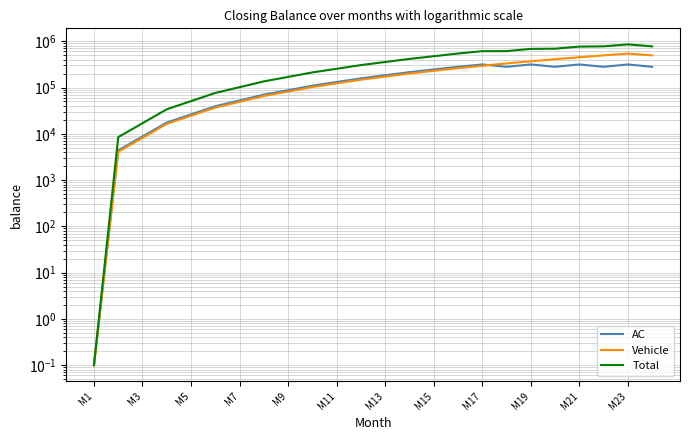

True or false: AC and Total cross at least once.

False